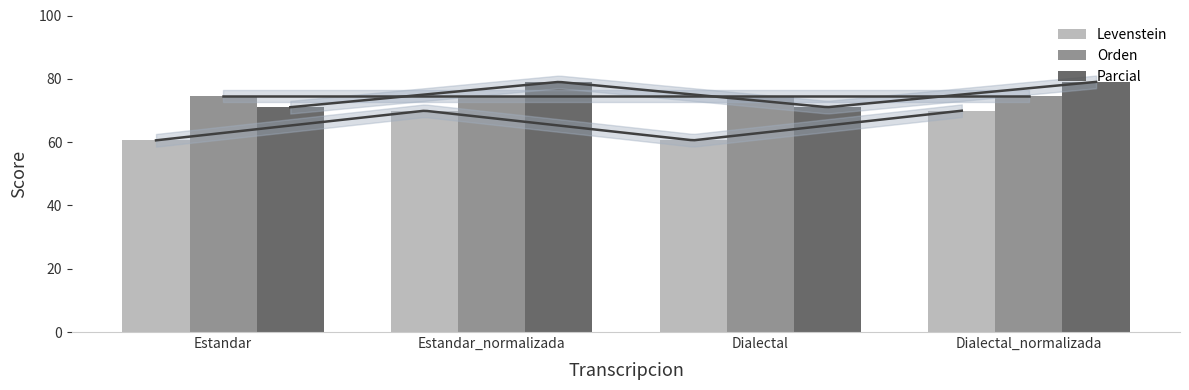

What is the difference between the second highest and second lowest values in the Levenstein series?

9.4